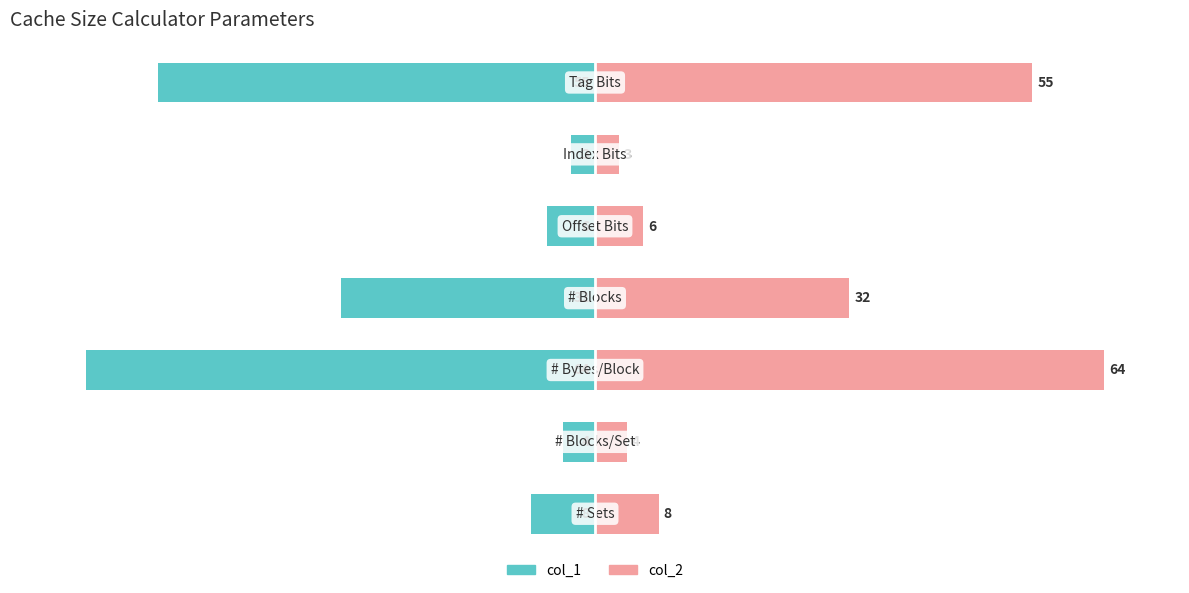

How many values in the col_1 (left) series are below -12?

4